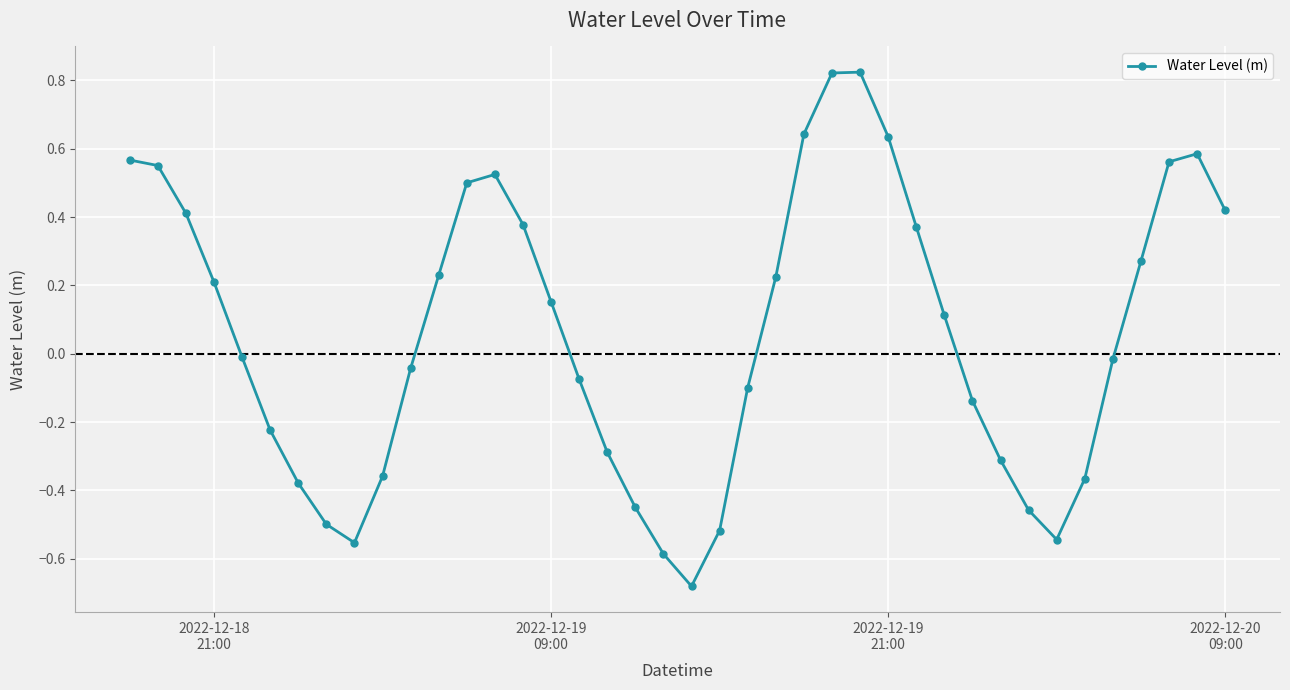

What is the sum of all values?

2.4